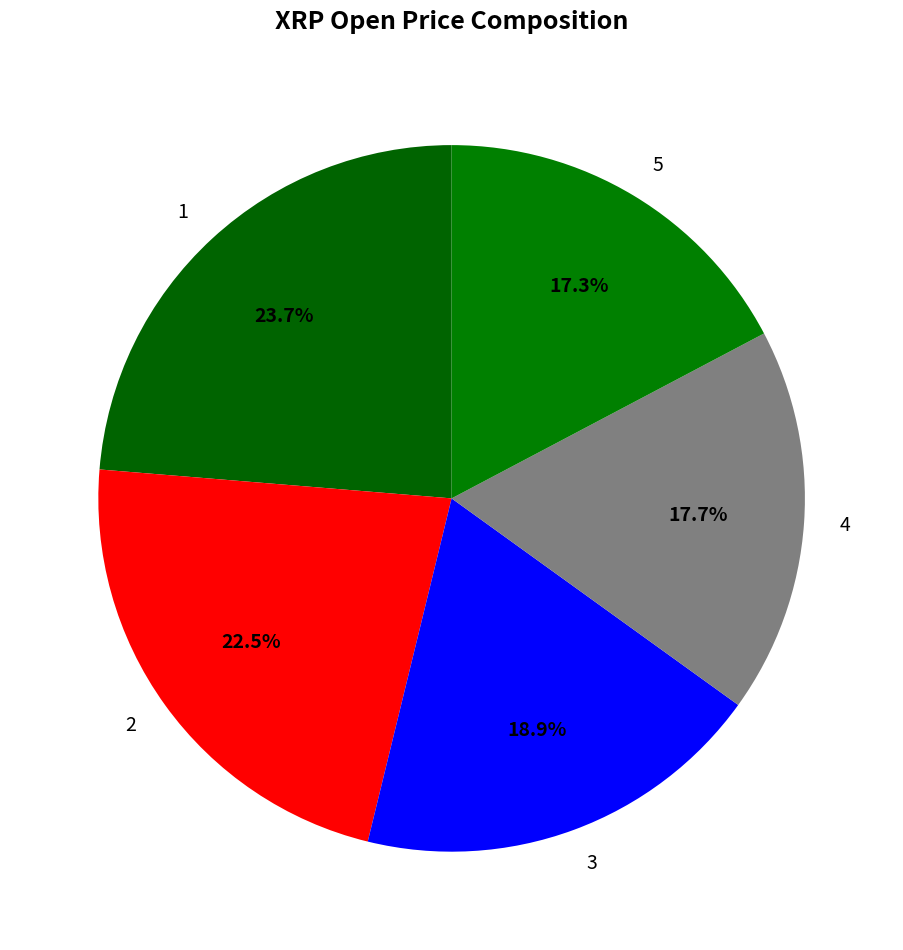

Which slice is the largest?

1